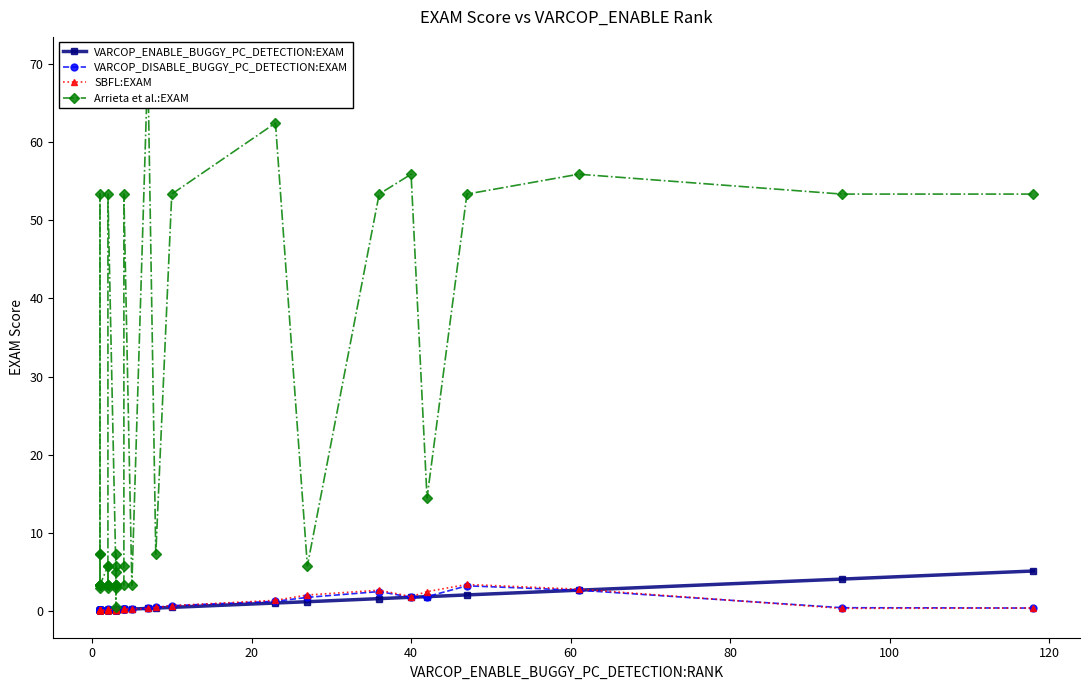

List the series in order of their peak value, lowest first.

VARCOP_DISABLE_BUGGY_PC_DETECTION:EXAM, SBFL:EXAM, VARCOP_ENABLE_BUGGY_PC_DETECTION:EXAM, Arrieta et al.:EXAM